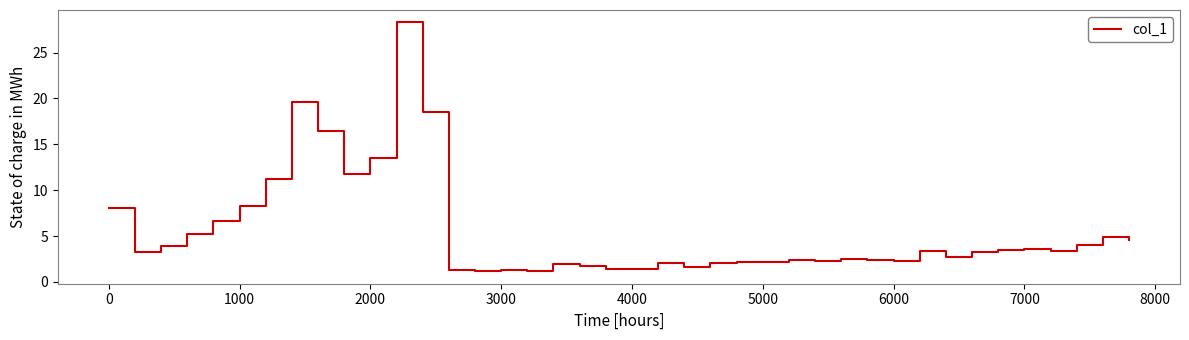

What is the minimum value shown in the chart?

1.2